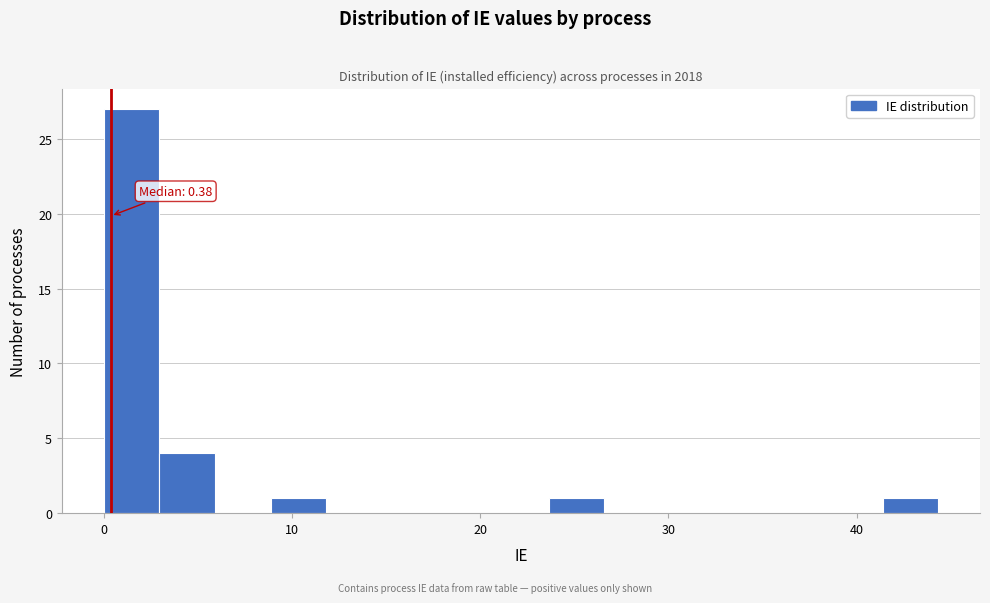

Around what value on the x-axis is the tallest bar? Give the approximate position of its centre, as read against the axis.

1